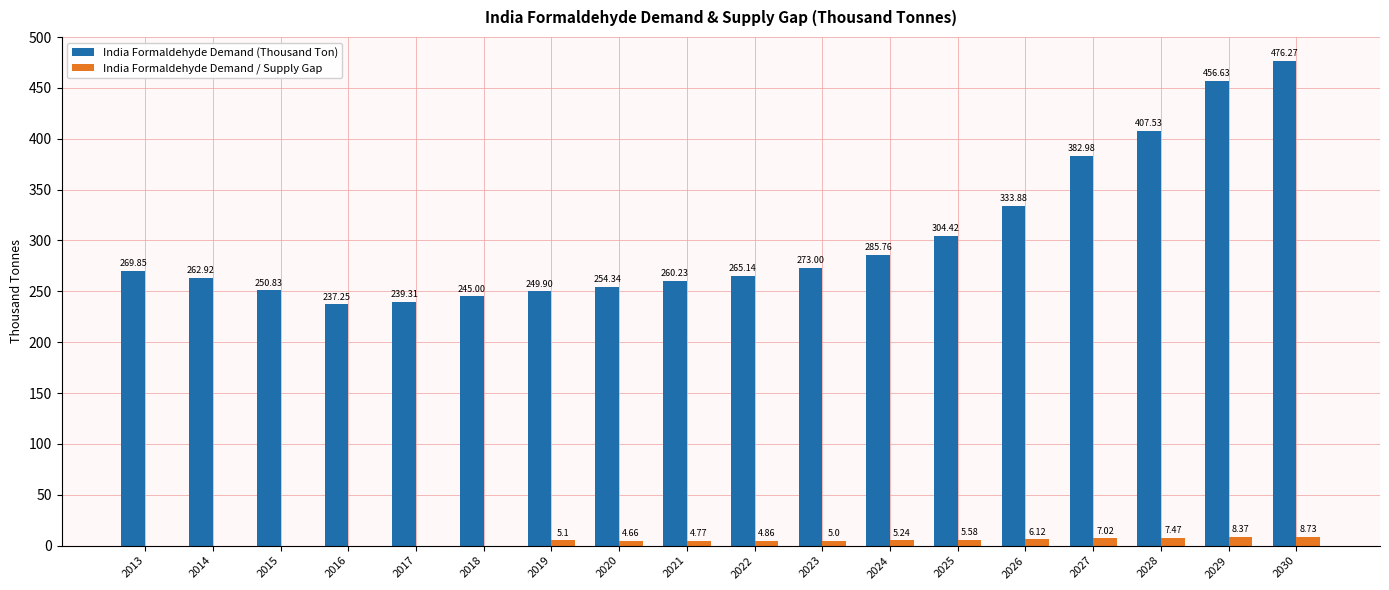

Where does the India Formaldehyde Demand (Thousand Ton) series first go above 269?

2013